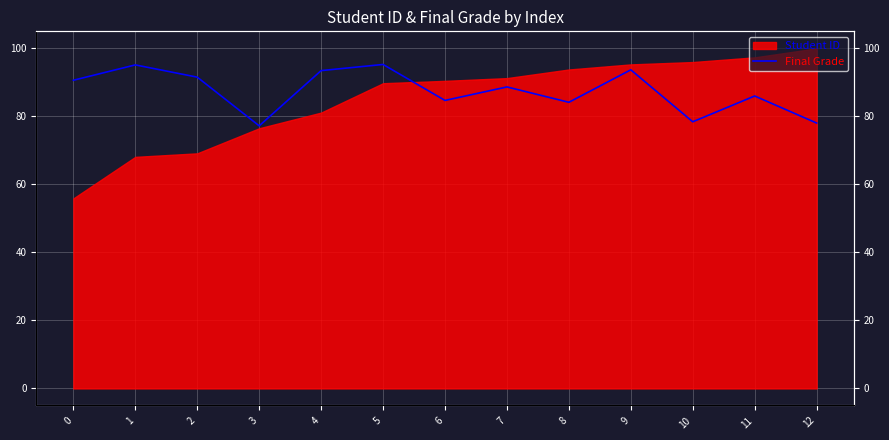

At which label is the value closest to 86?

11